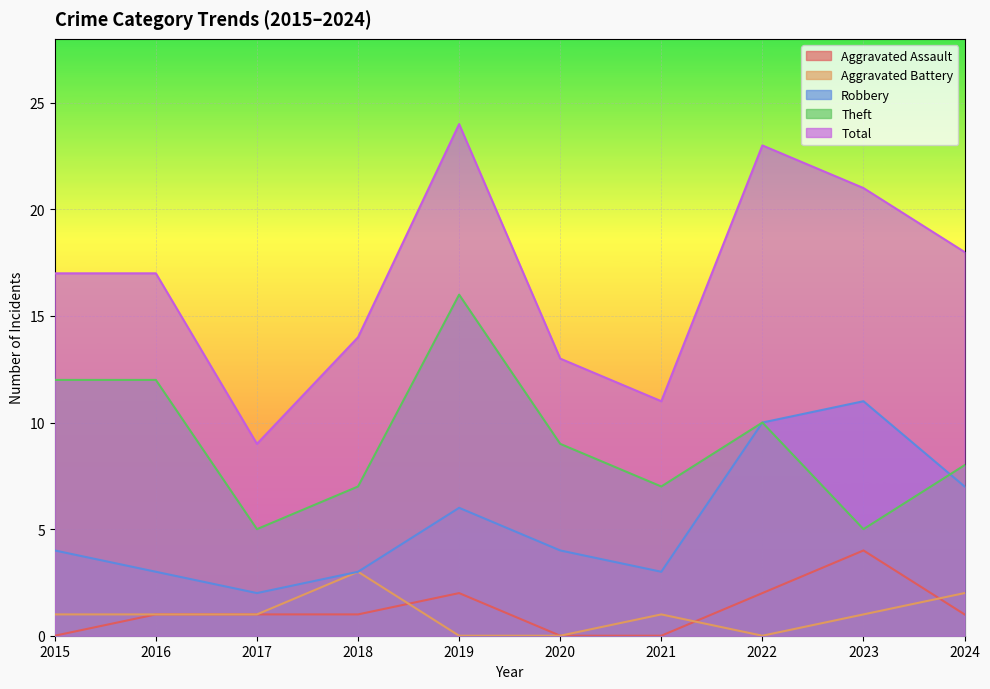

True or false: Total has a value of 11 at 2024.

False